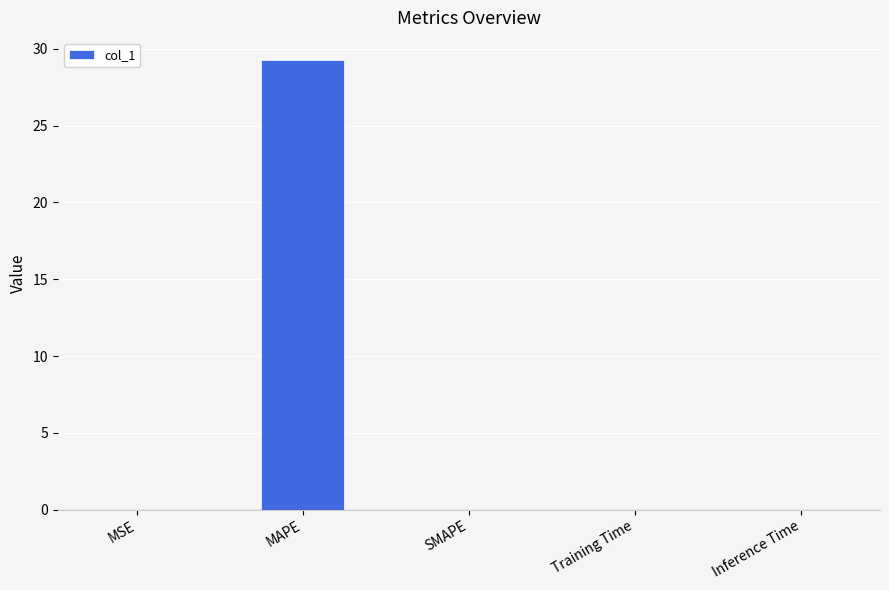

How many data points does each series have?

5